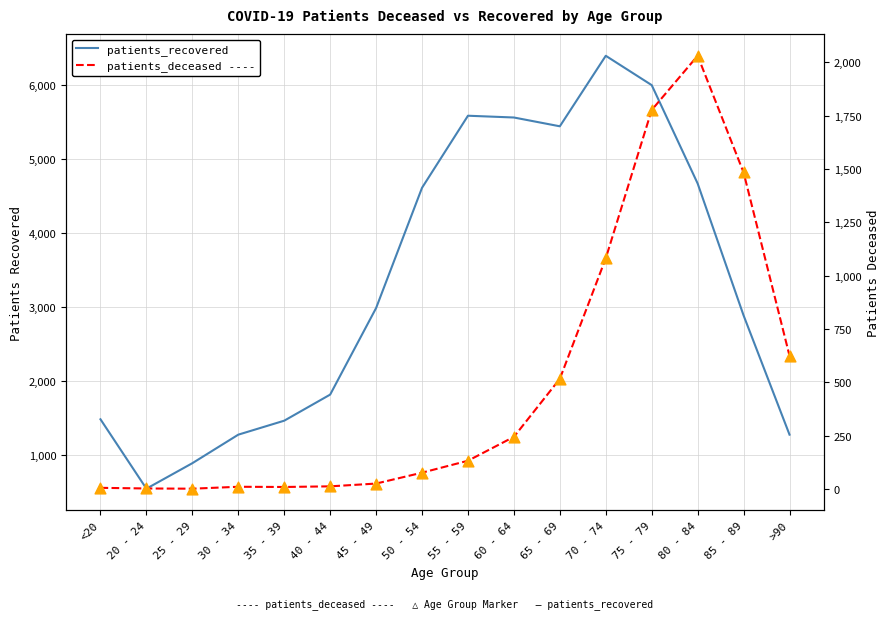

What are all the series names shown in the legend?

patients_recovered, patients_deceased